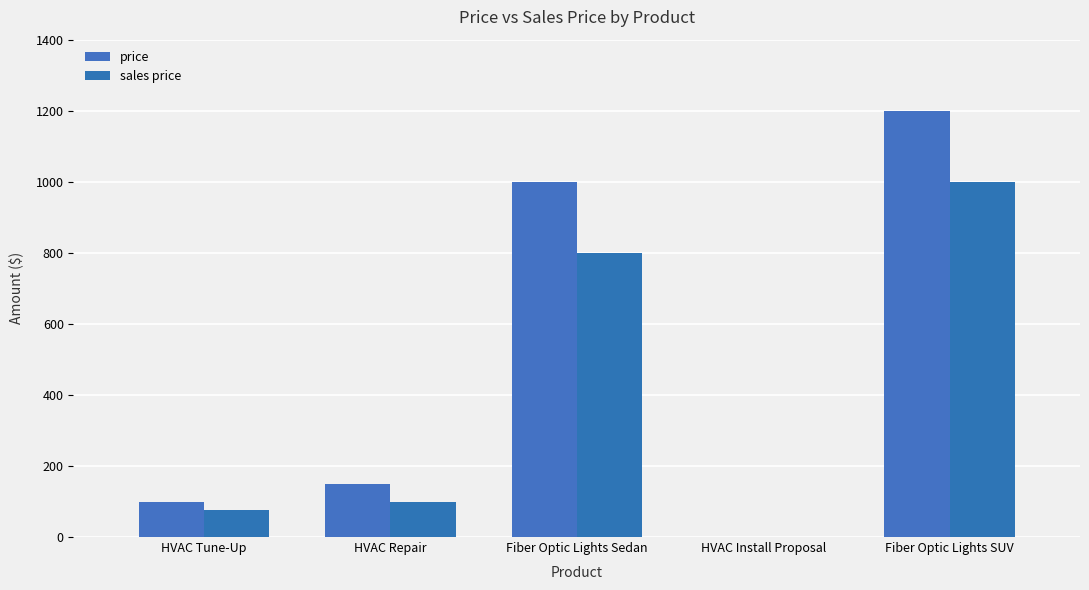

The sales price series shows 538 at HVAC Install Proposal. True or false?

False